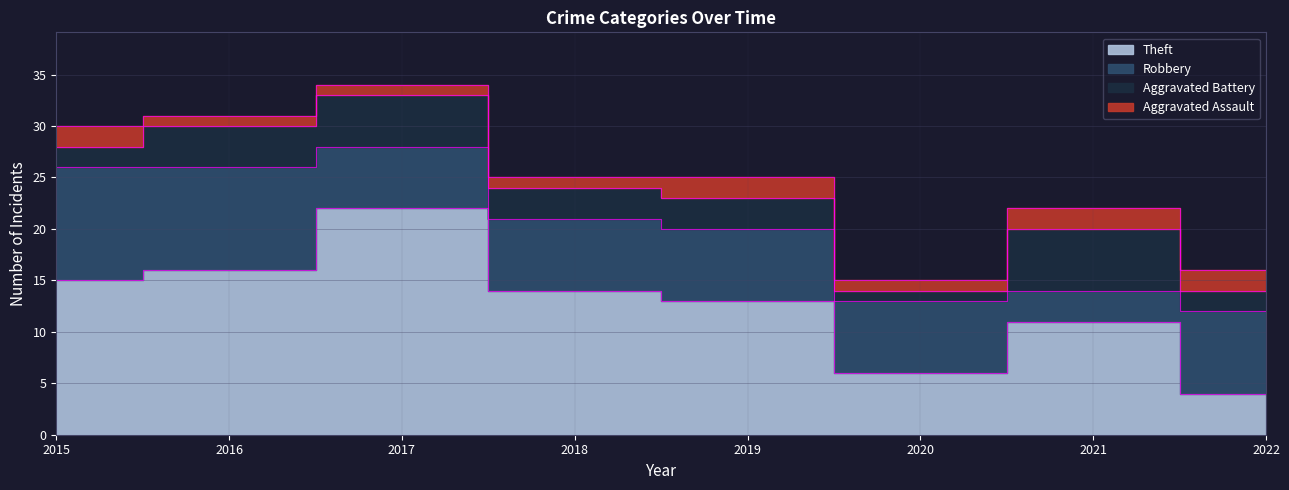

At which category is the sum across all series the highest?

2017